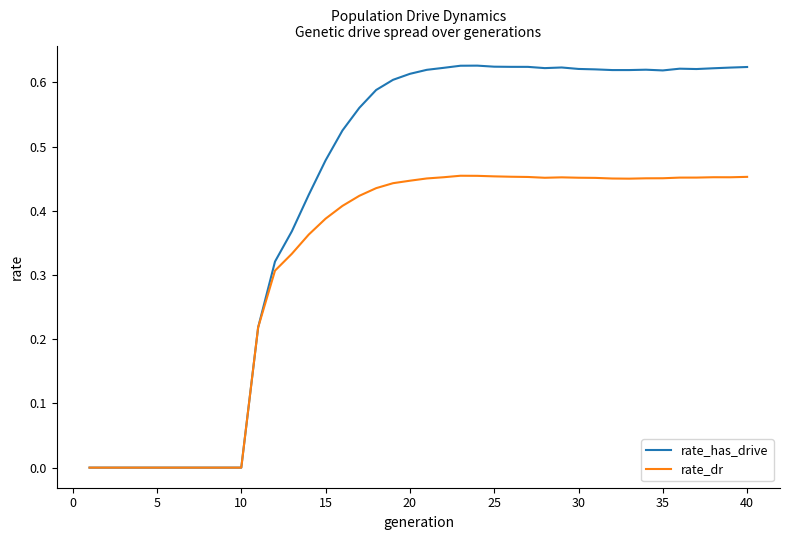

Rank the series by their average value, from lowest to highest.

rate_dr, rate_has_drive